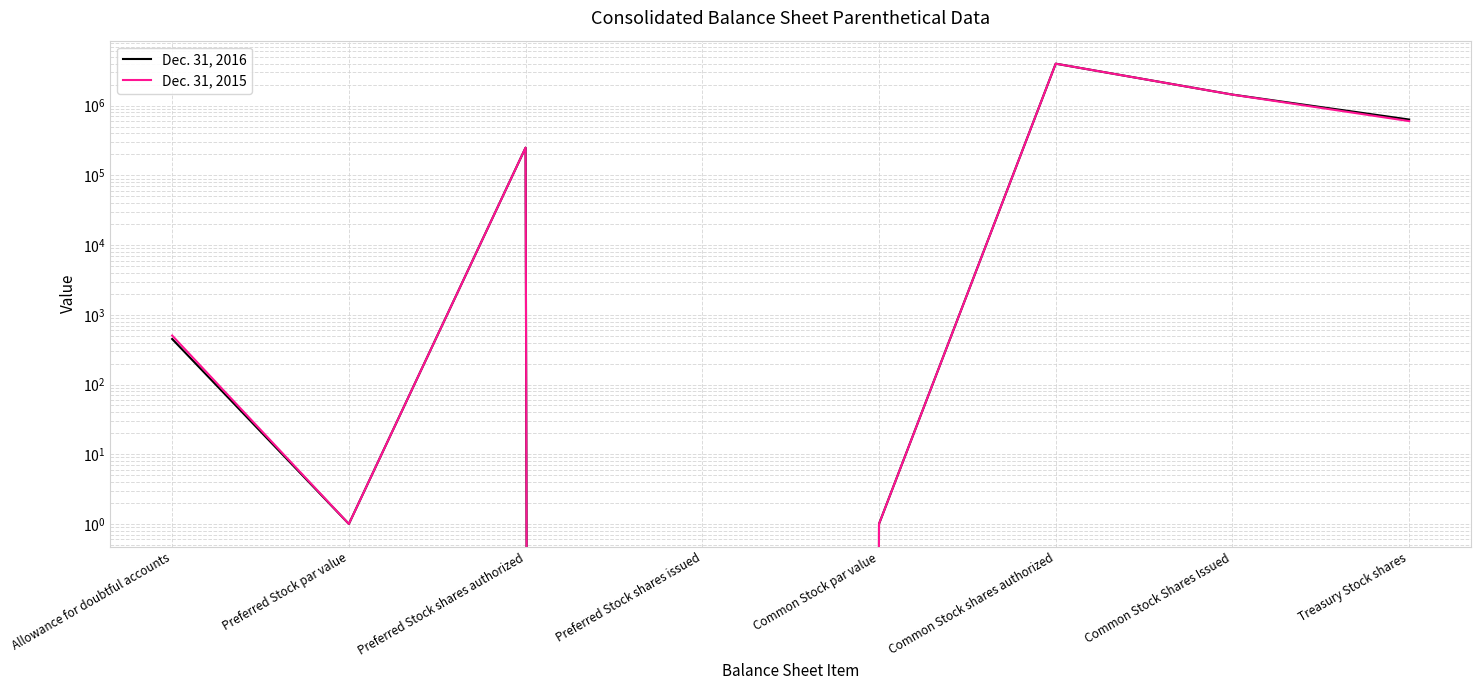

Is it true that Dec. 31, 2016 equals 0 at Preferred Stock shares issued?

True